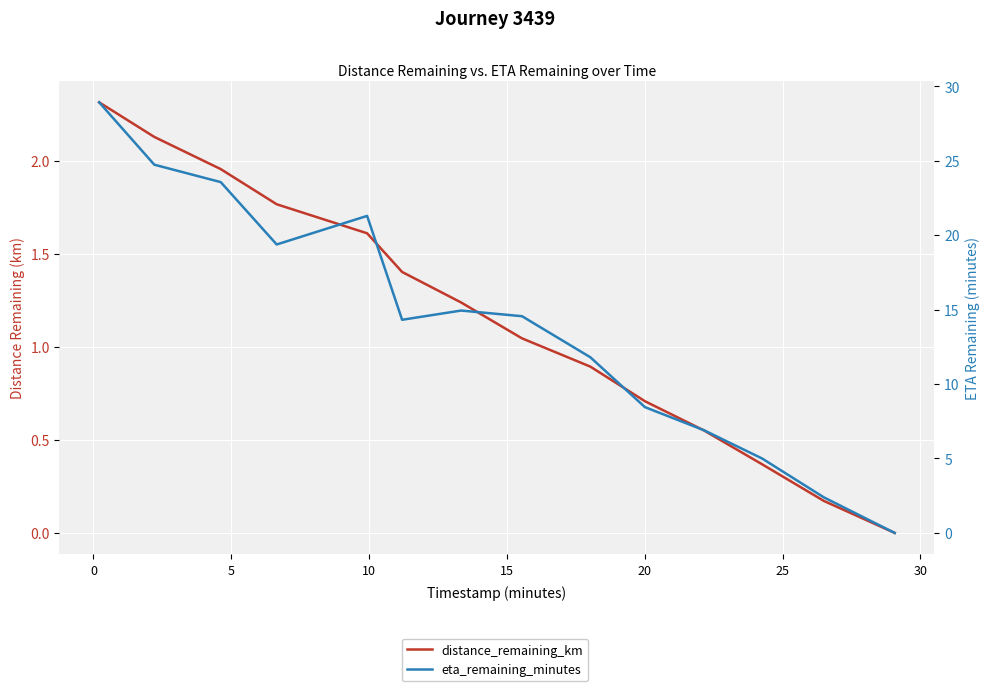

True or false: distance_remaining_km and eta_remaining_minutes intersect in this chart.

False